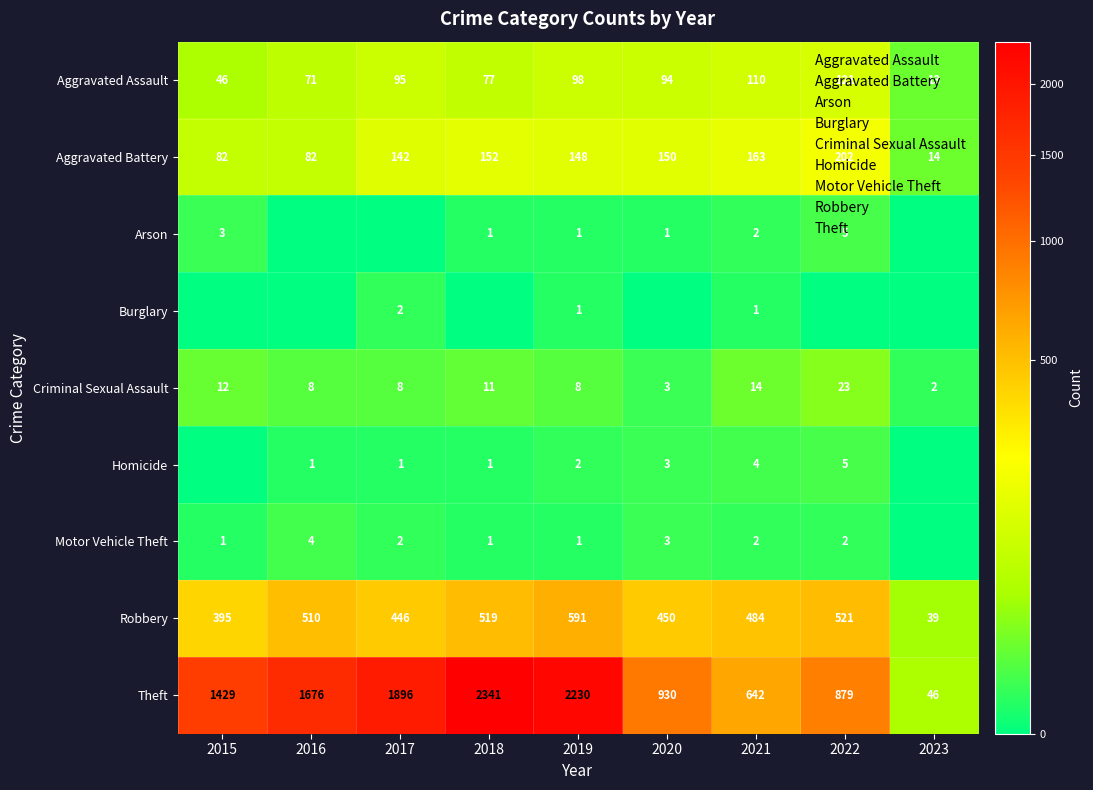

Count the number of data series in this chart.

9